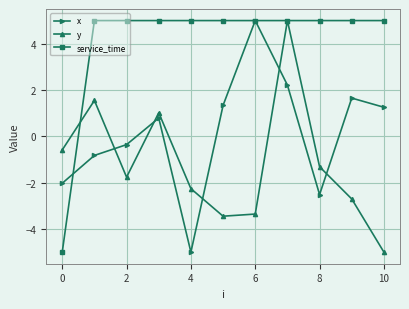

How many values in the y series exceed -1?

4